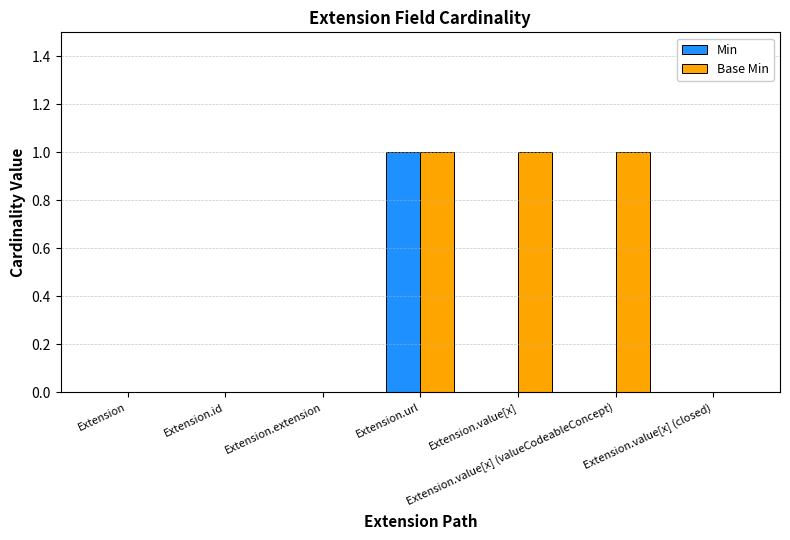

Which series has the largest total across all categories?

Base Min